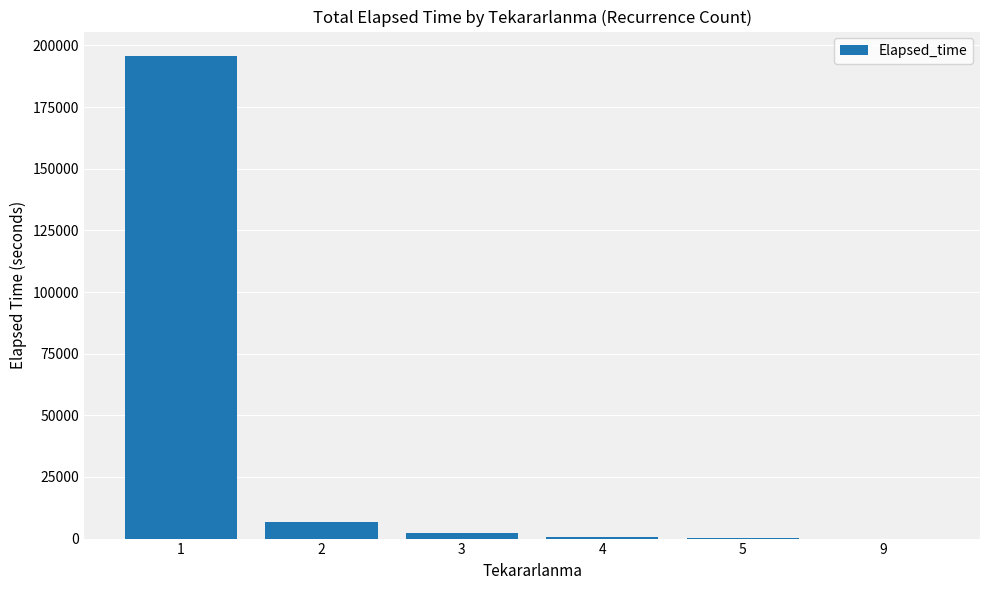

What is the sum of all values?

205520